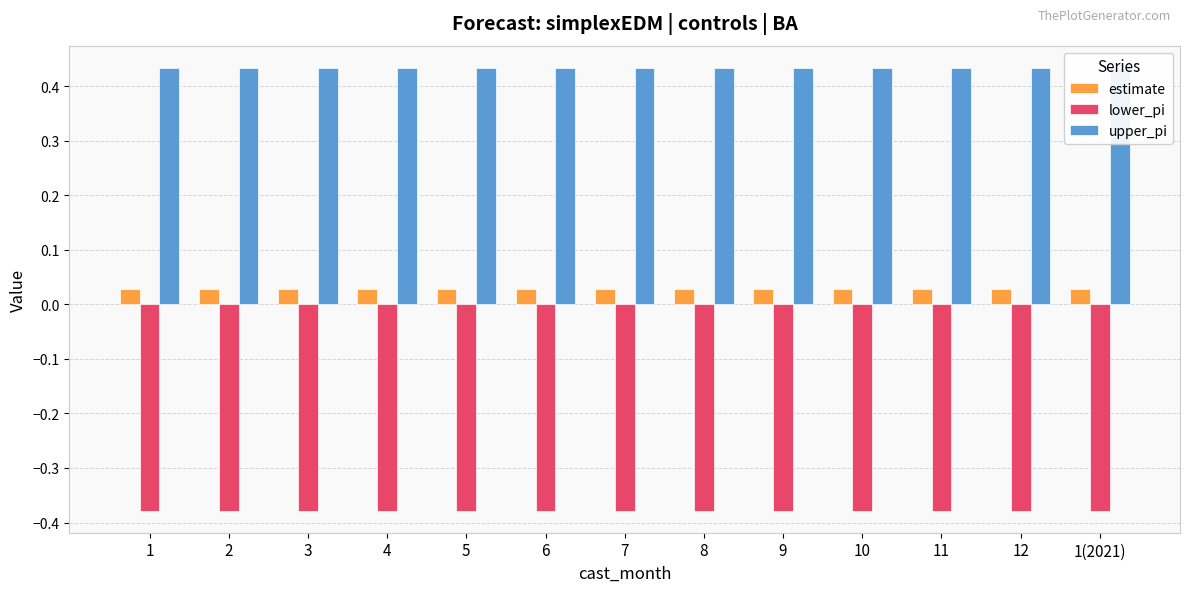

What are all the series names shown in the legend?

estimate, lower_pi, upper_pi